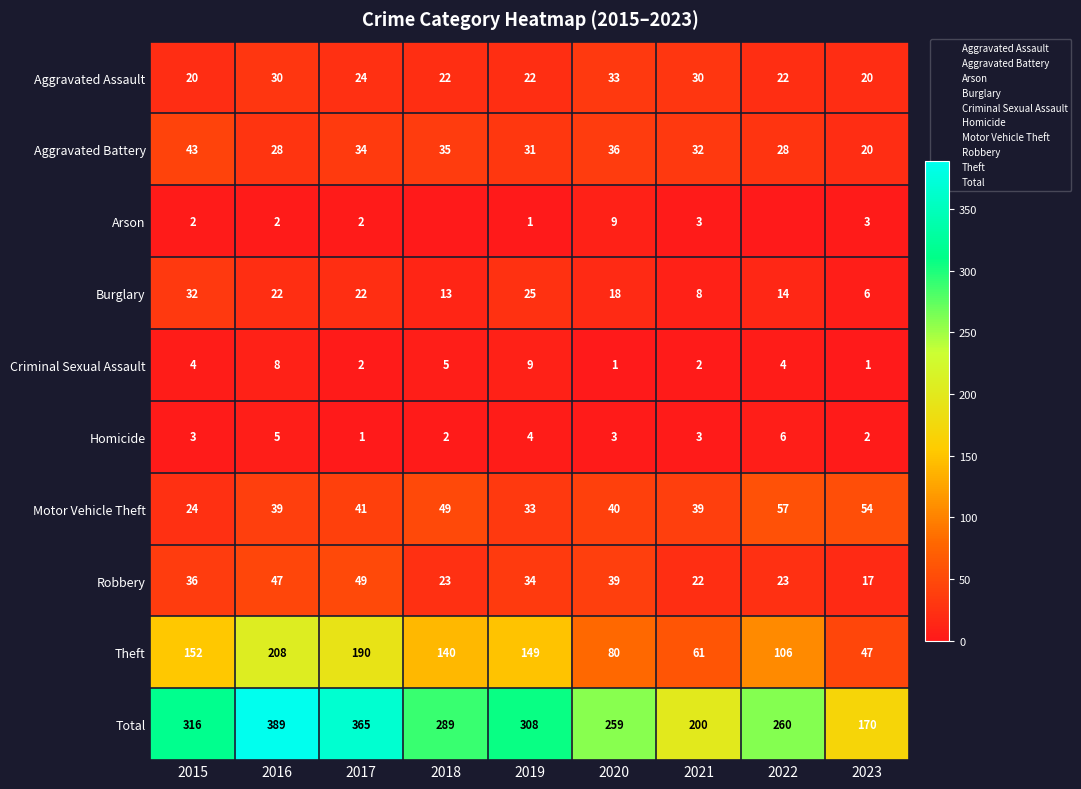

Which category has the highest value in the Theft series?

2016